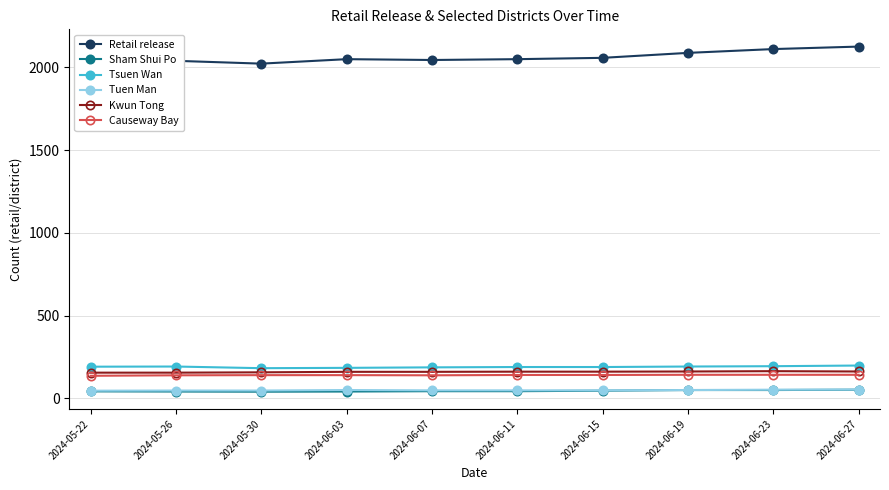

What is the label of the 9th point from the left?

2024-06-23